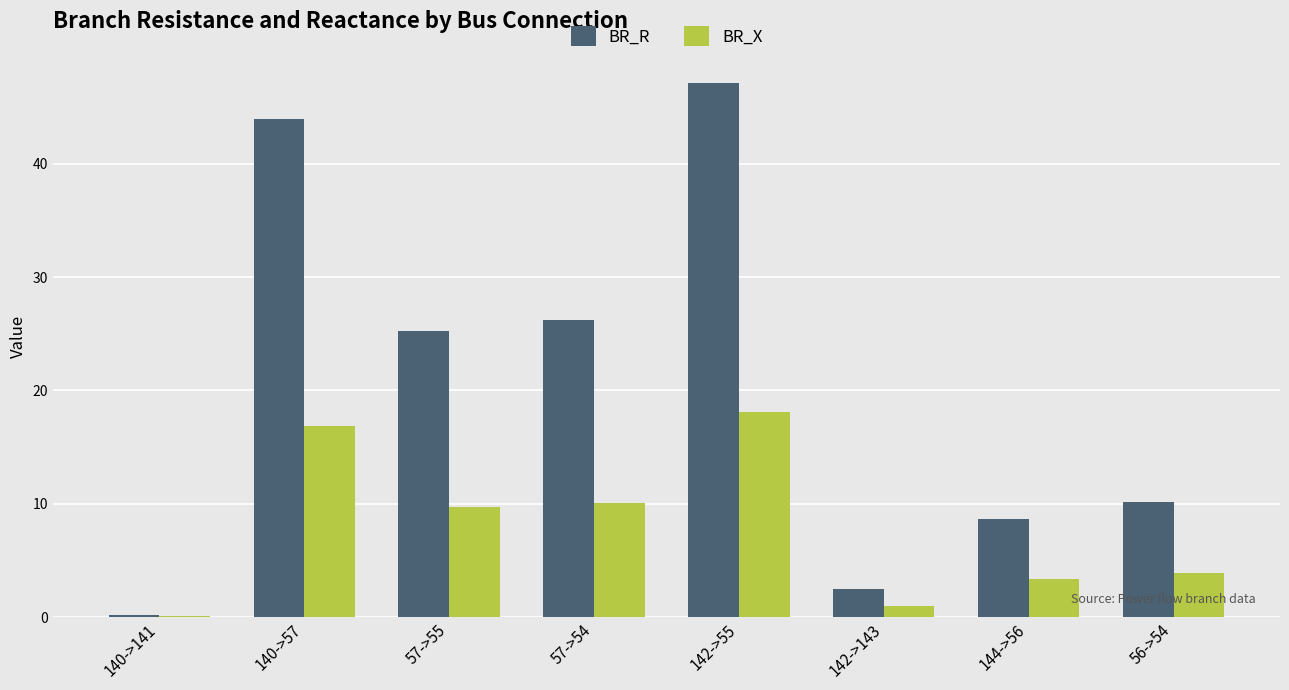

What is the difference between the BR_R values at 144->56 and 57->55?

16.6